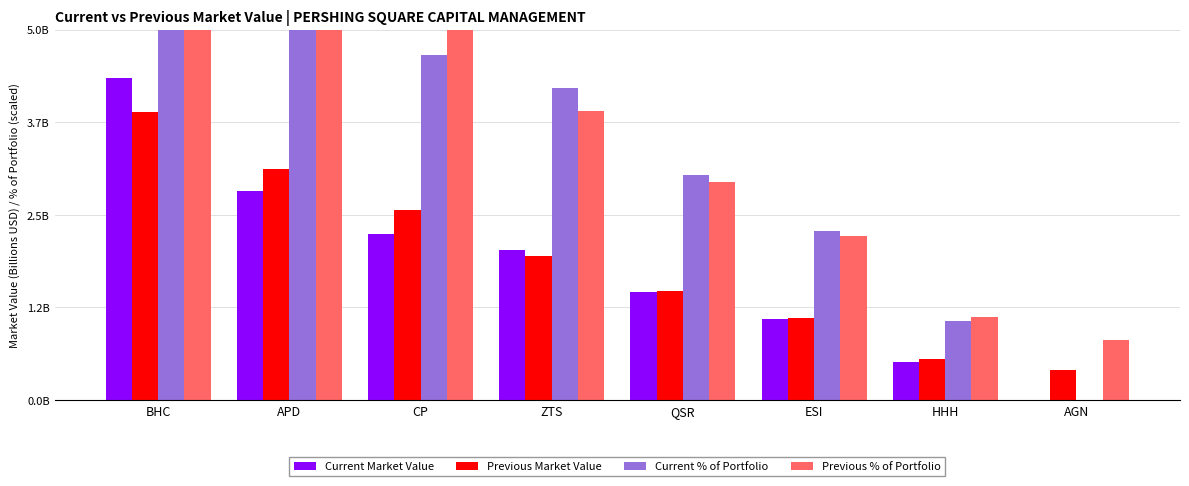

True or false: Previous % of Portfolio has a value of 3.9 at ZTS.

True